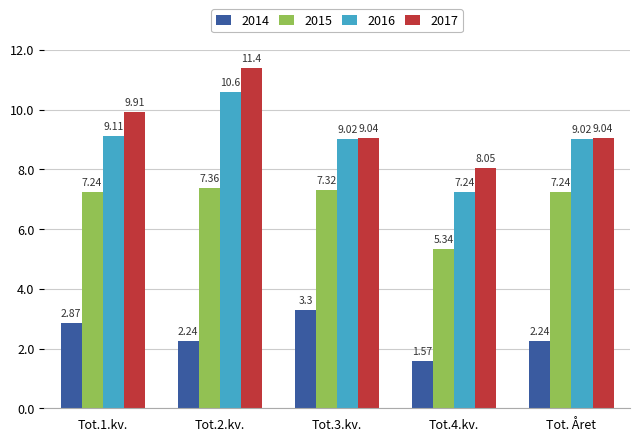

What is the sum of all 2015 values?

34.5